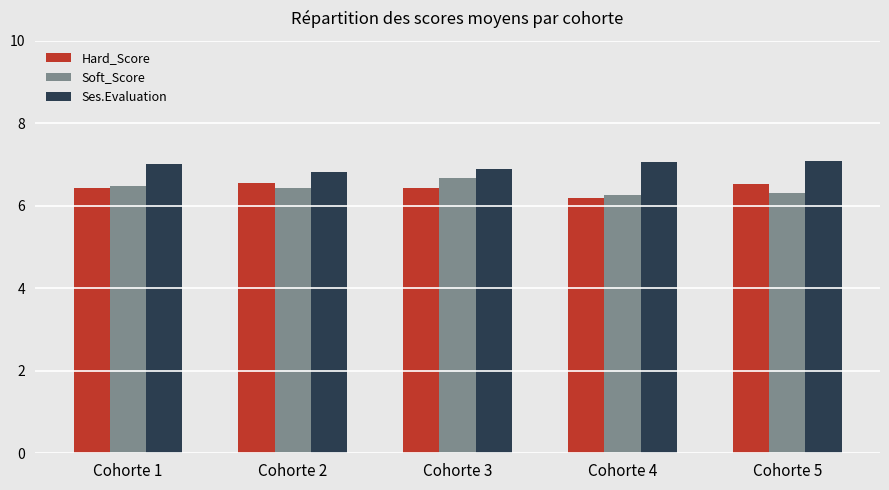

What is the value of the Soft_Score bar at the 5th from the left?

6.3